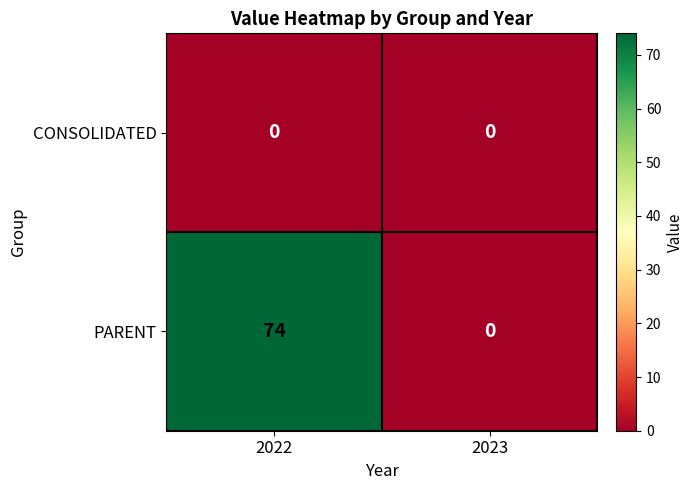

List the series in order of their overall mean, lowest first.

CONSOLIDATED, PARENT